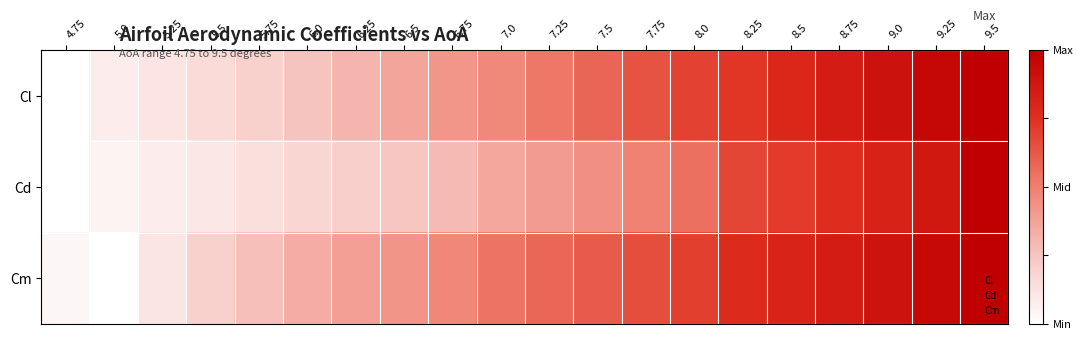

At which category does the chart reach its peak across all series?

9.5